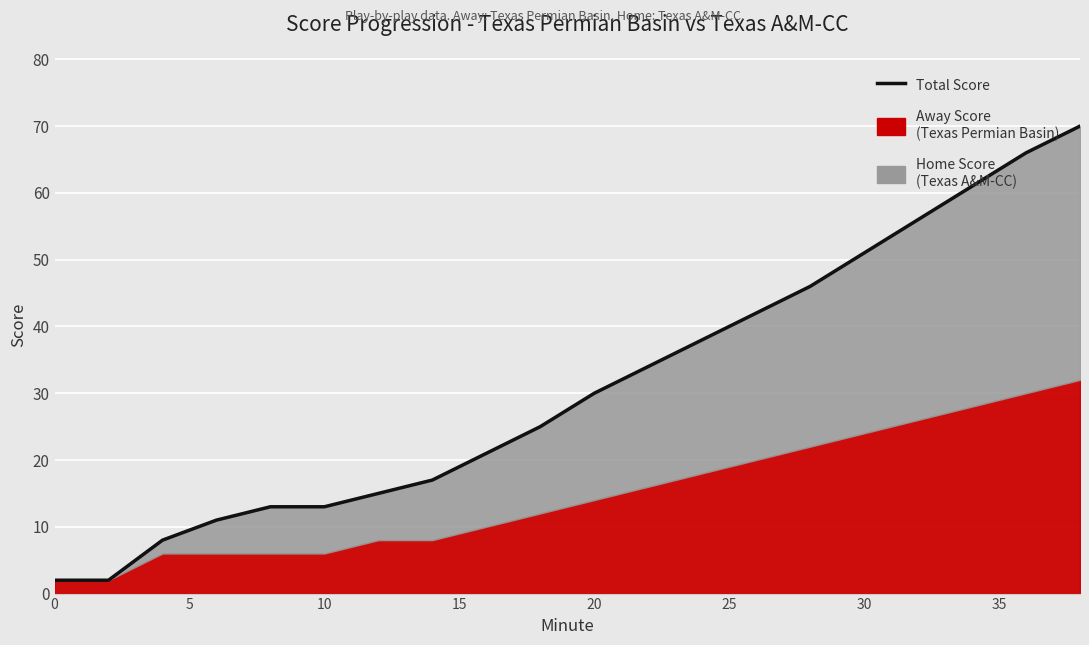

What is the minimum value shown in the chart?

2